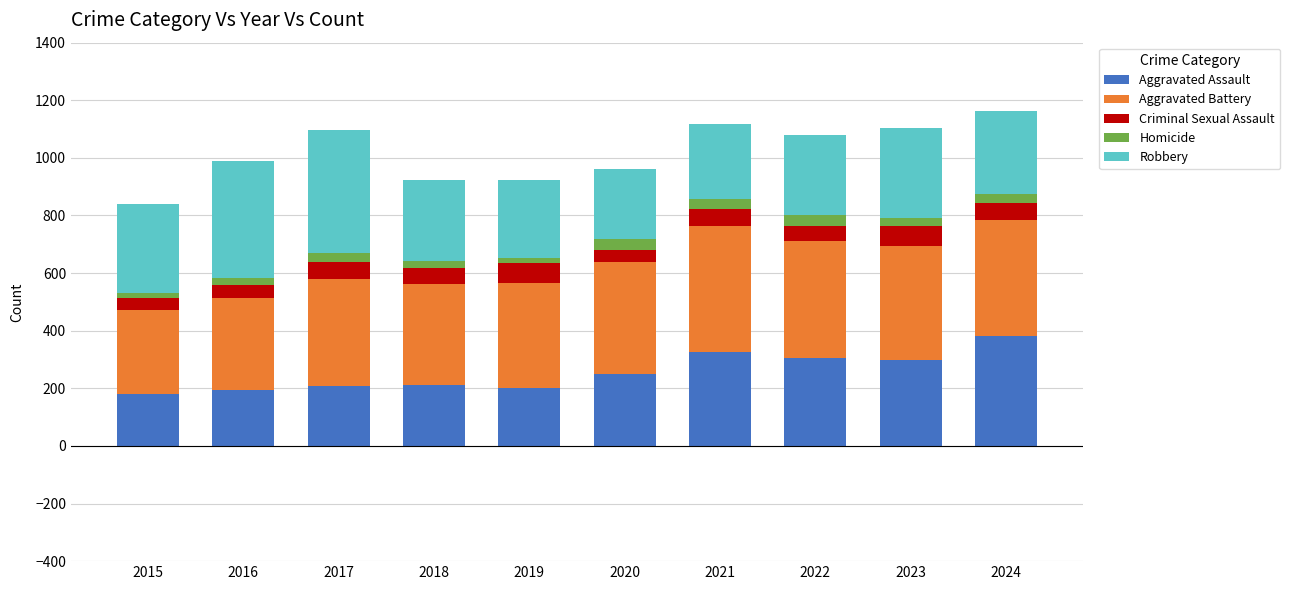

What are all the series names shown in the legend?

Aggravated Assault, Aggravated Battery, Criminal Sexual Assault, Homicide, Robbery